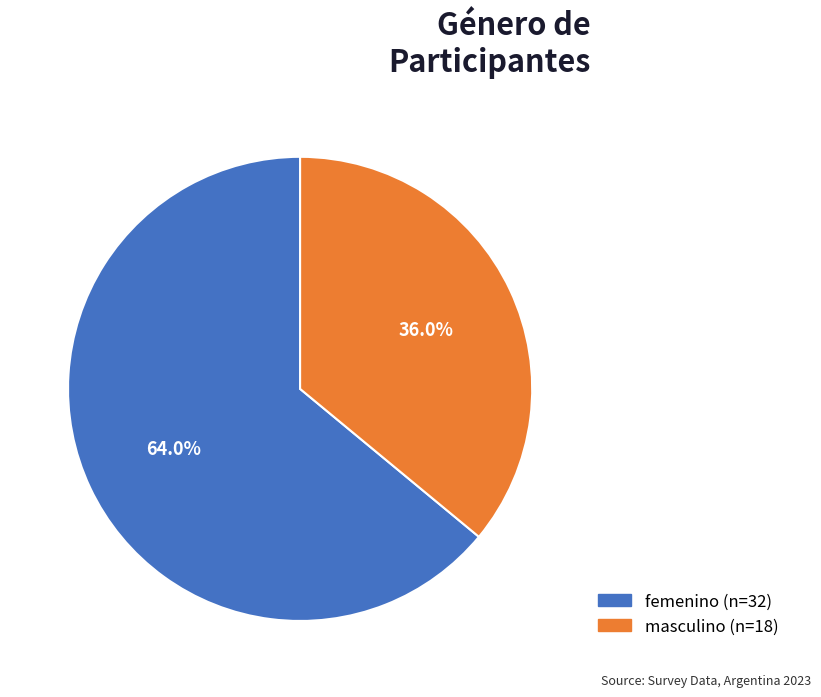

Rank the categories by value from highest to lowest.

femenino, masculino